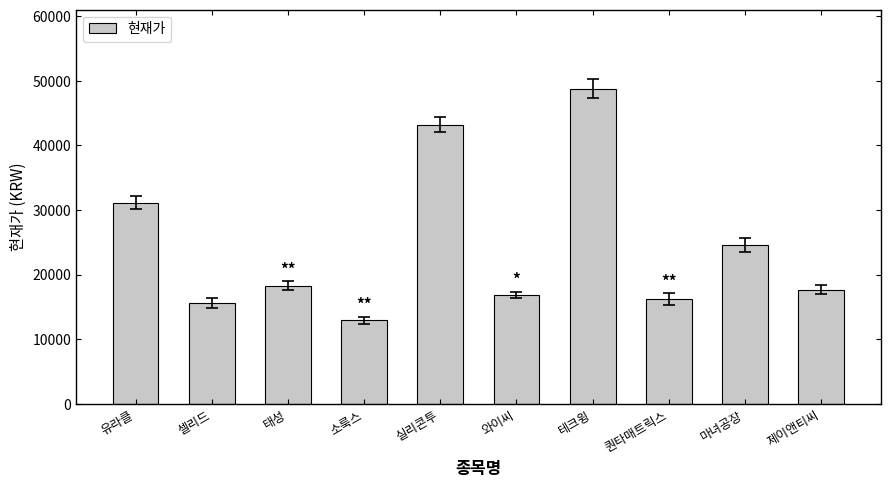

What is the label of the 1st bar from the right?

제이앤티씨